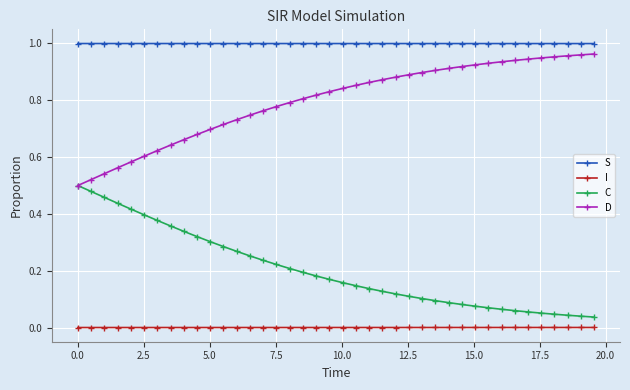

Which series has the largest total across all categories?

S